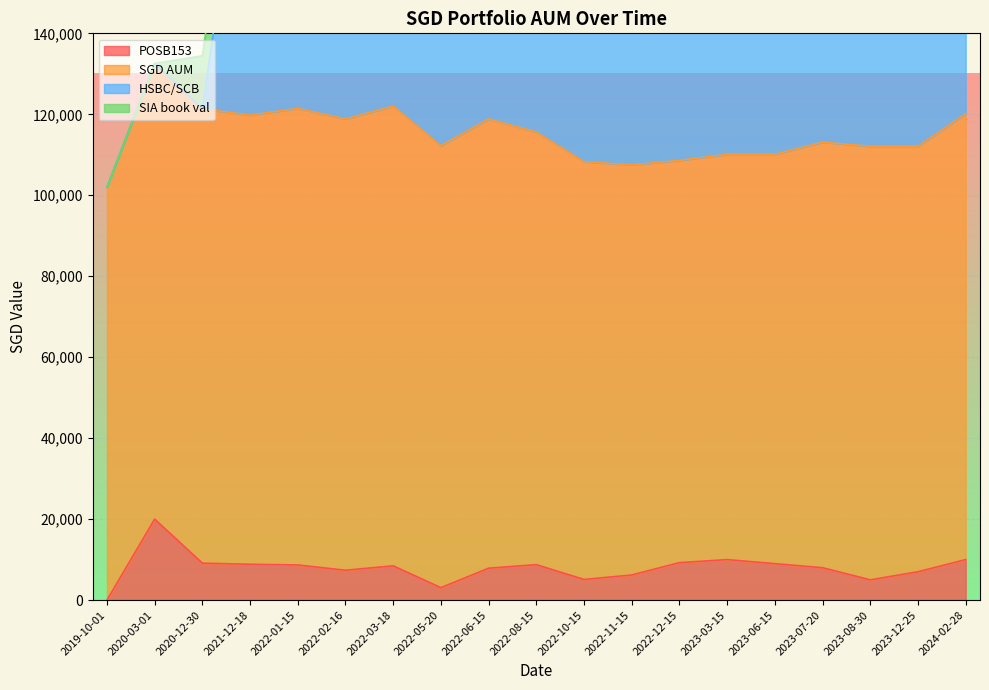

Which has a higher value, 2022-06-15 or 2022-11-15?

2022-06-15